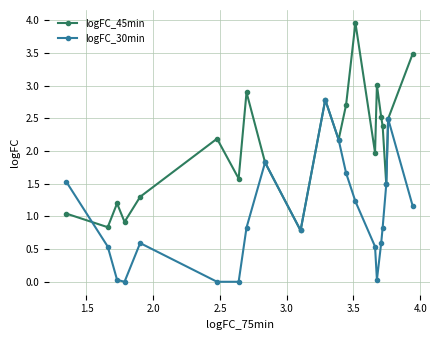

At how many categories does at least one series exceed 1?

18